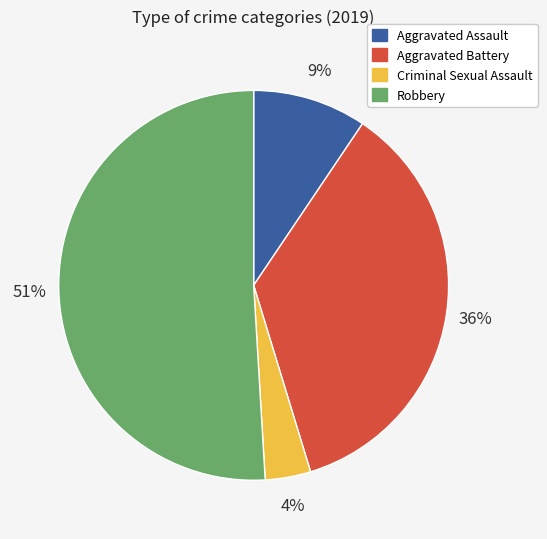

Which category accounts for the majority?

Robbery